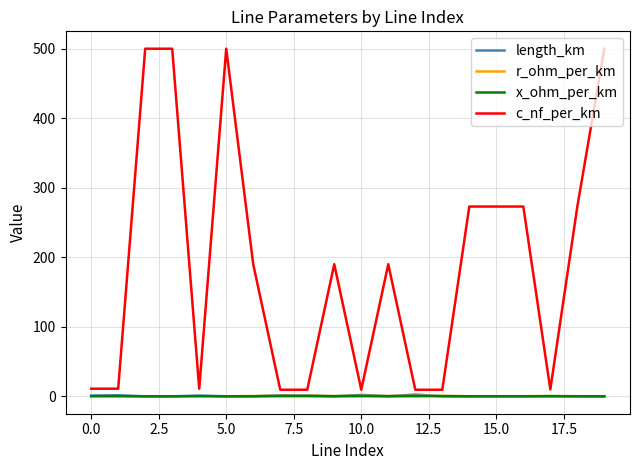

What is the greatest value displayed?

500.0